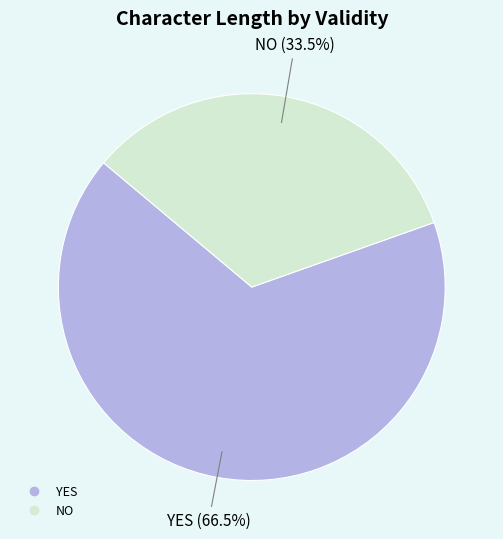

To the nearest percent, what is the average slice percentage?

50%